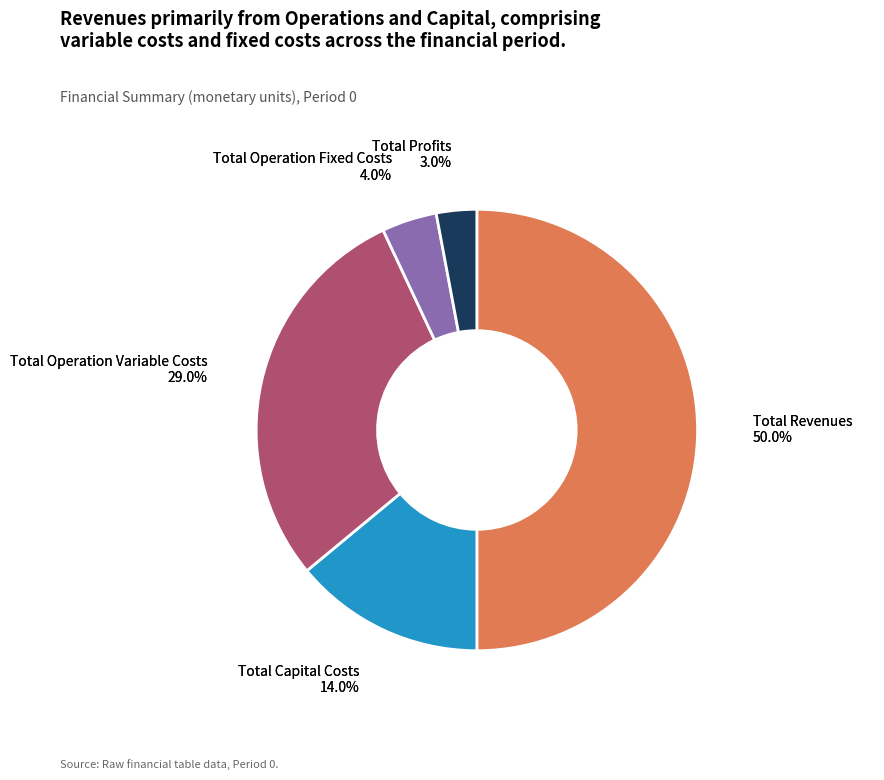

Does any single category account for the majority?

No